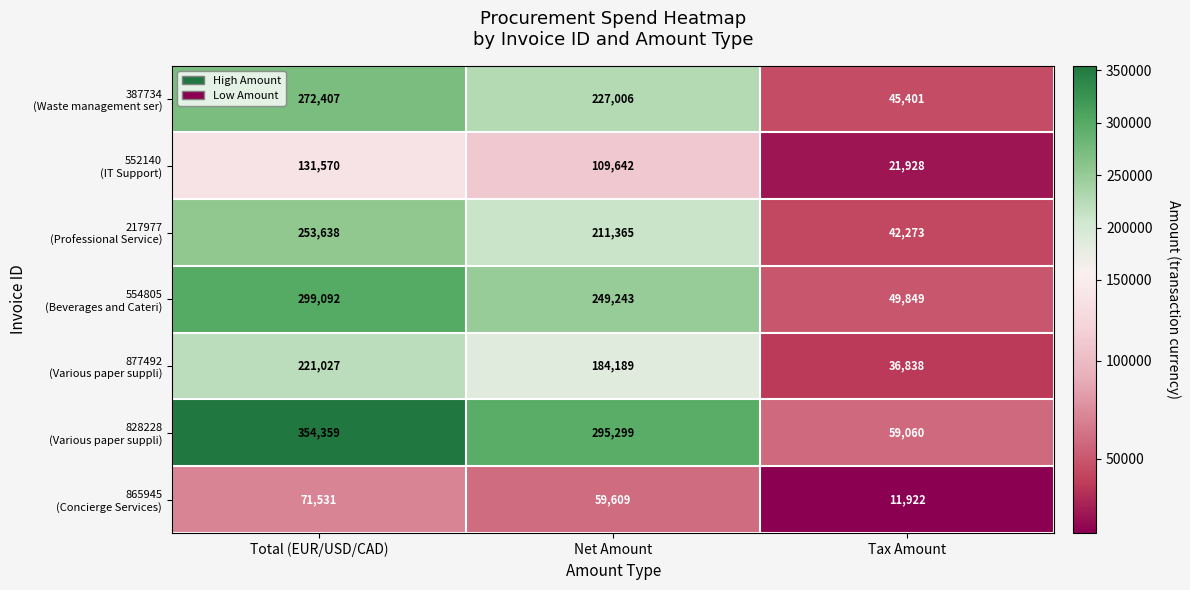

At how many categories does at least one series exceed 207719?

2